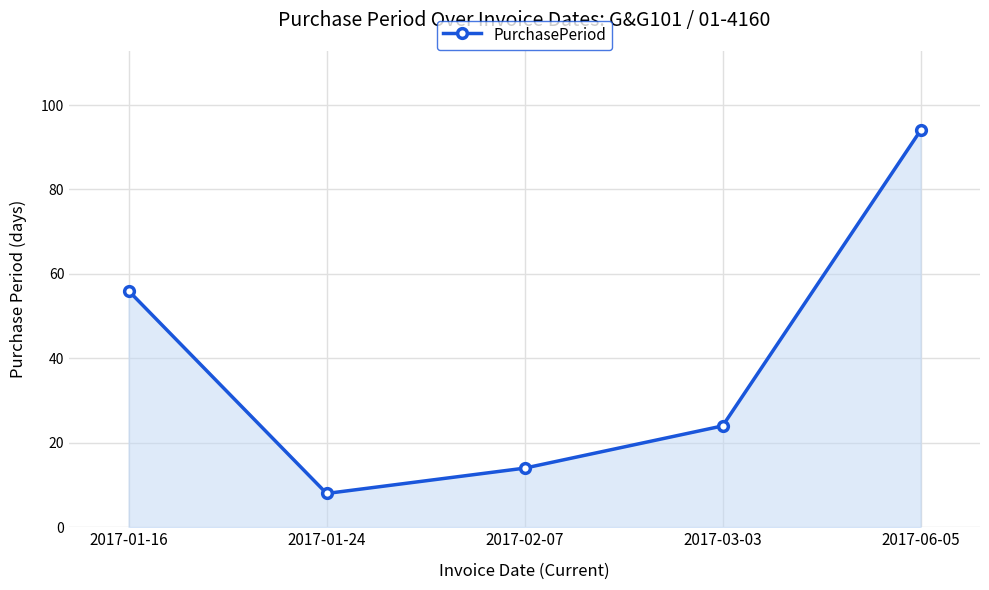

Approximately how many times larger is the value at 2017-03-03 compared to 2017-06-05?

0.3